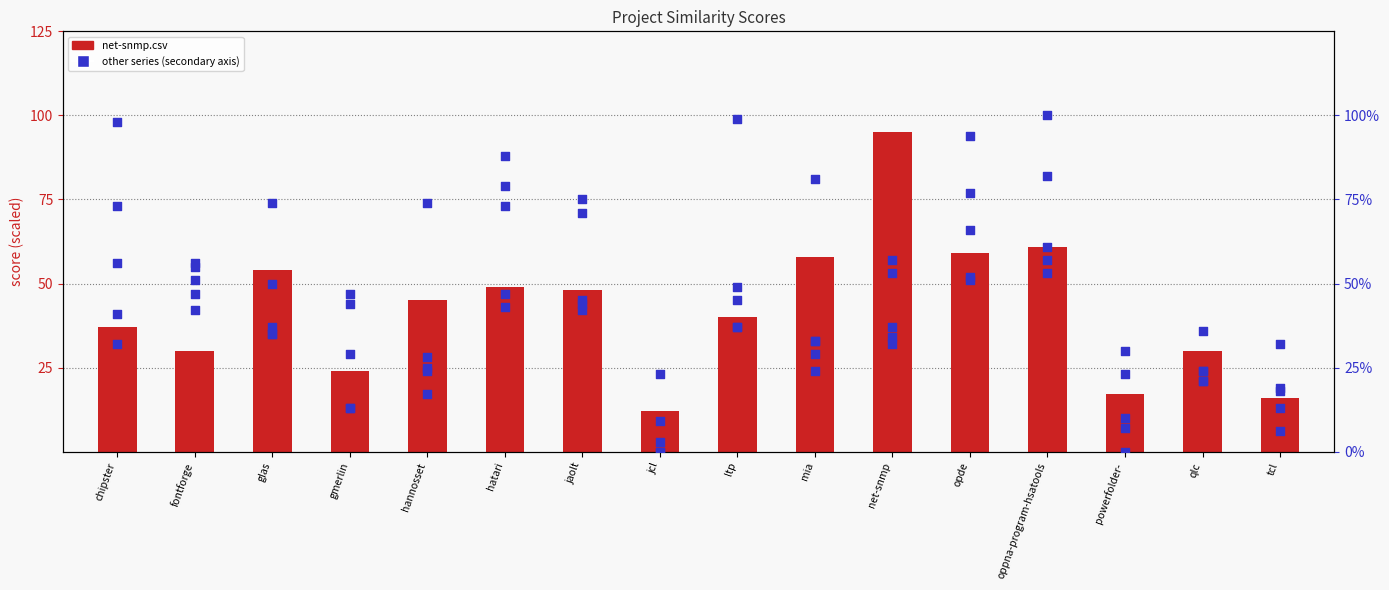

Is the value of opde.csv at qlc greater than the value of chipster.csv at fontforge?

No